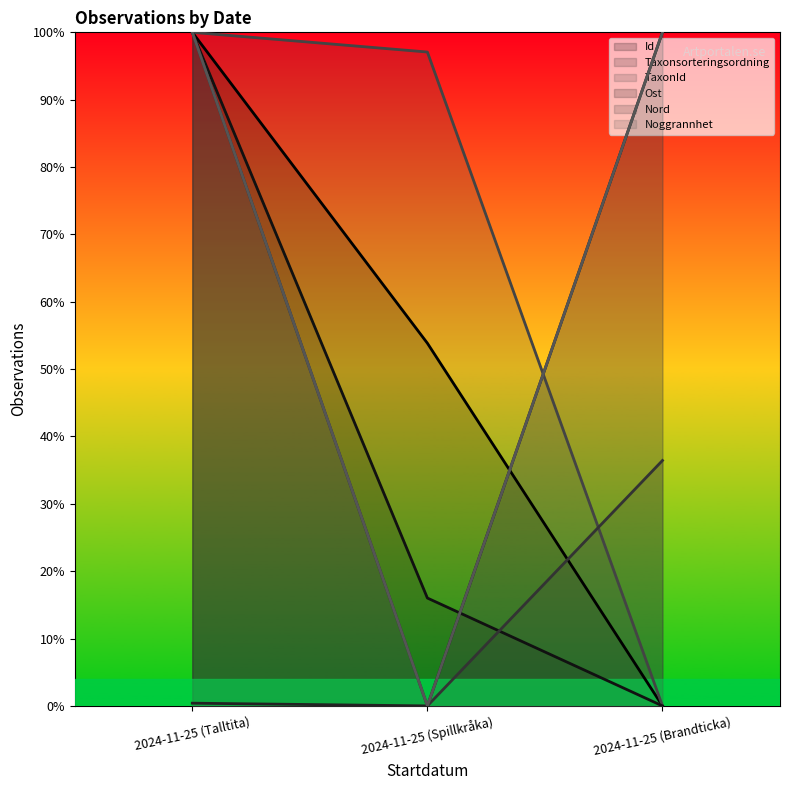

How many values in the Id series exceed 0?

2